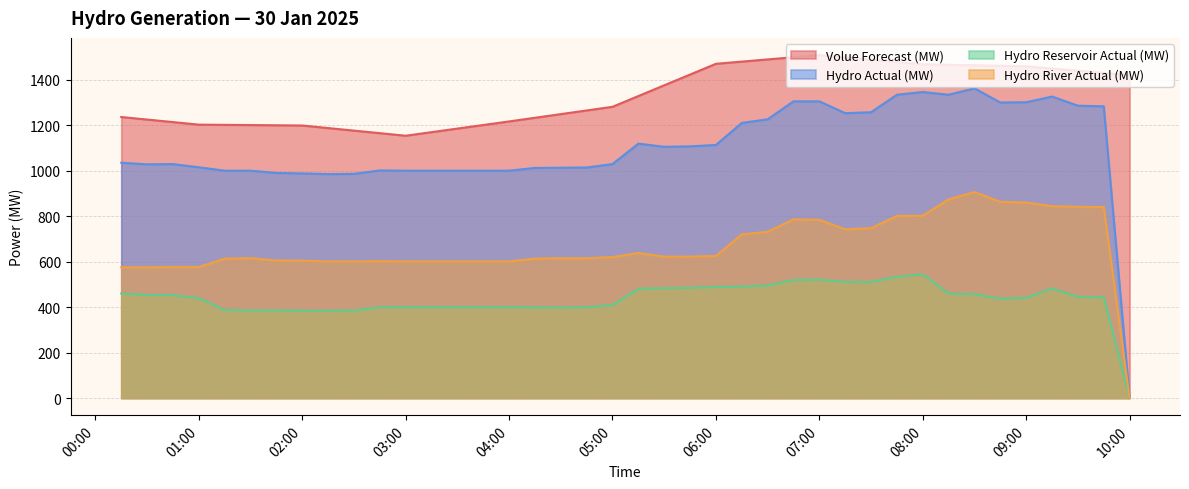

In Hydro Reservoir Actual (MW), how many points are lower than both neighbors (excluding endpoints)?

3